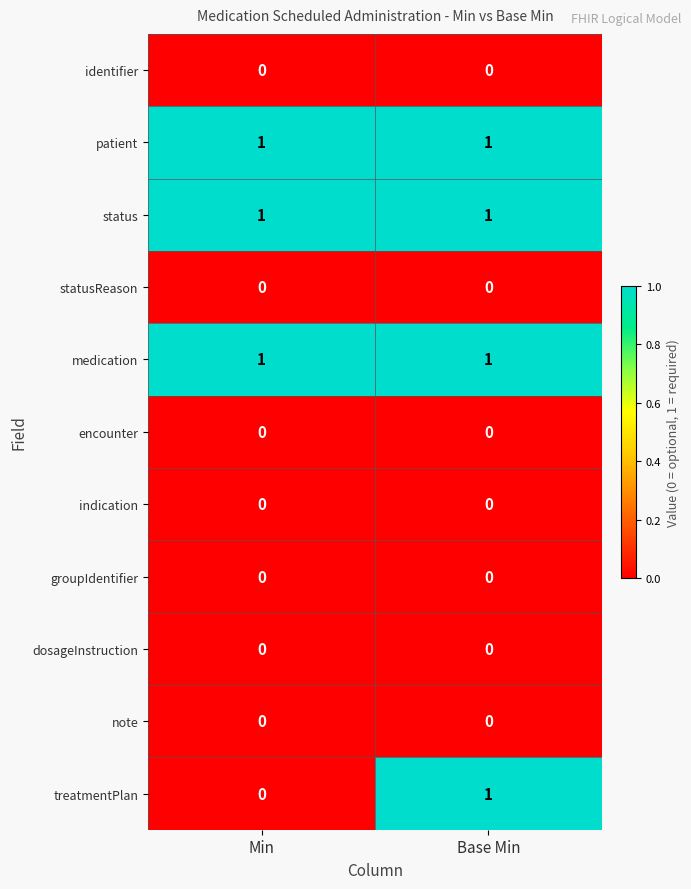

True or false: patient has a value of 0 at Min.

False